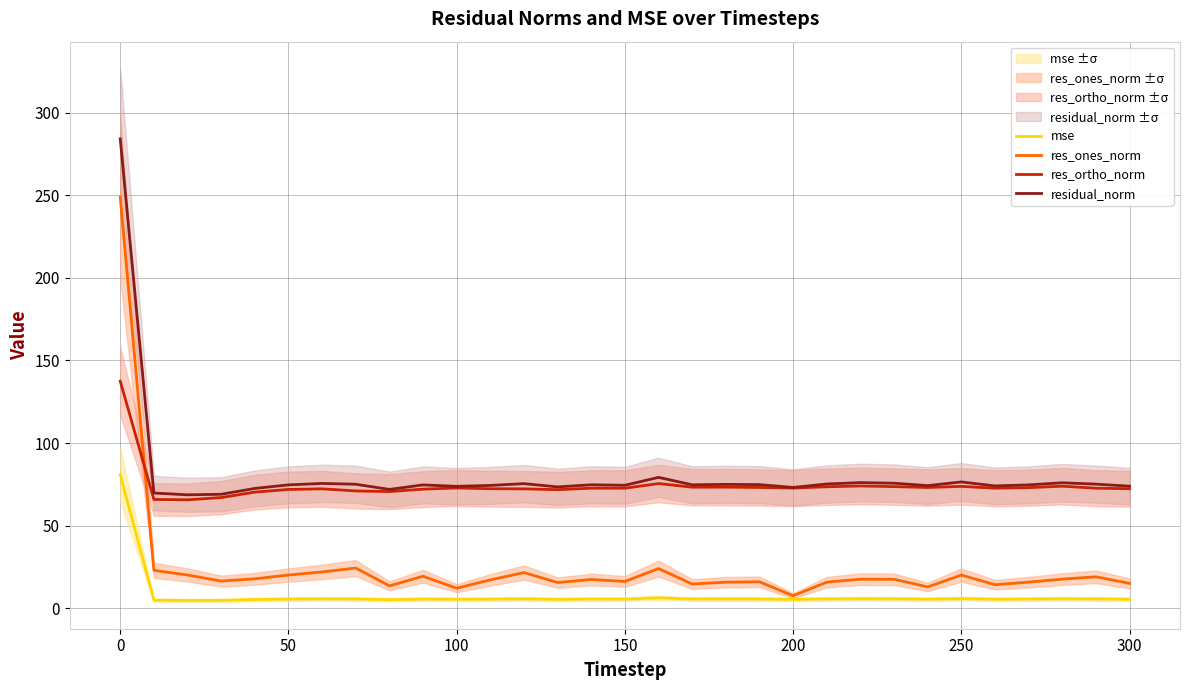

What is the maximum value for res_ortho_norm?

137.4